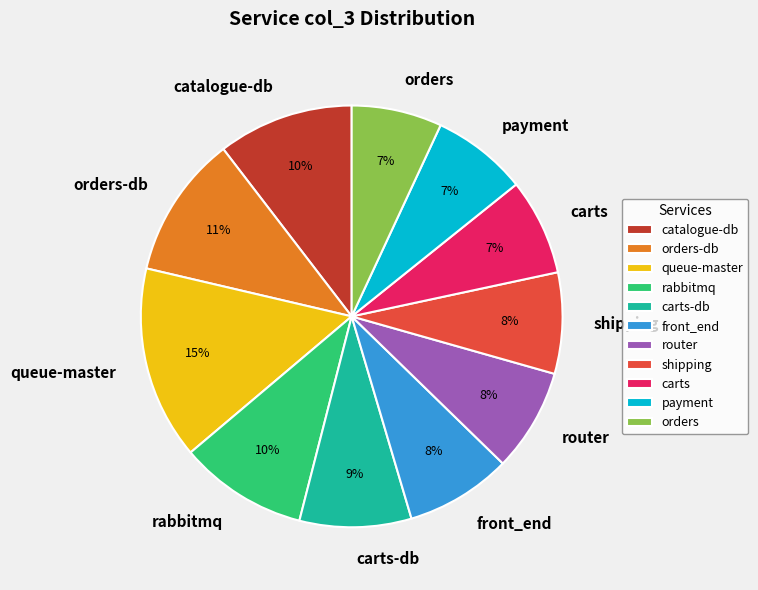

Is carts-db the majority of the pie?

No